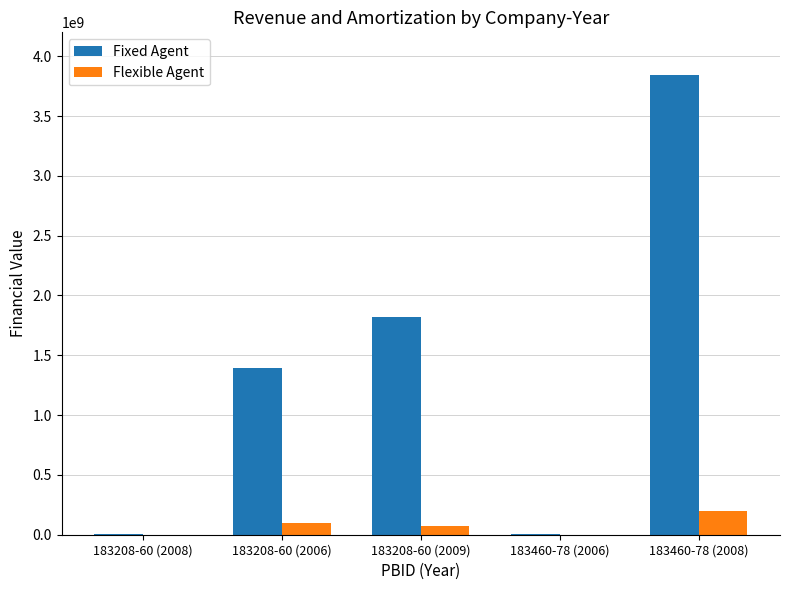

Is the value of Fixed Agent at 183208-60 (2009) greater than the value of Flexible Agent at 183460-78 (2008)?

Yes